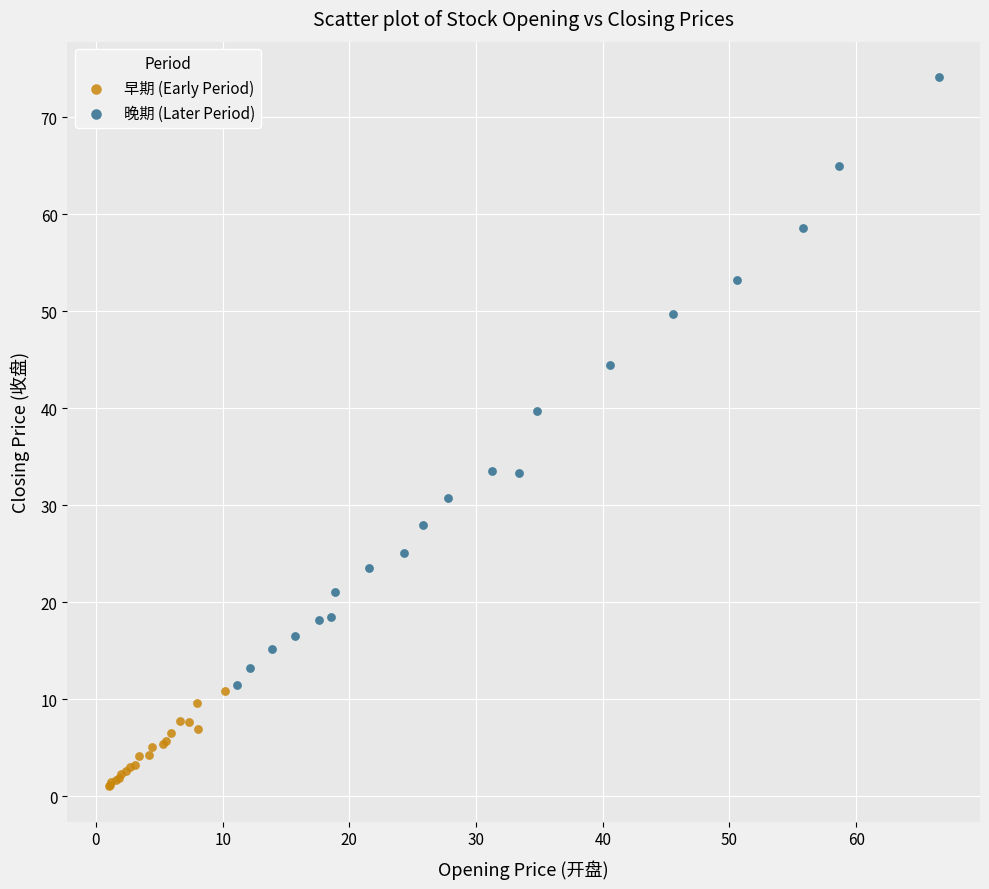

What are all the series names shown in the legend?

早期 (Early Period), 晚期 (Later Period)